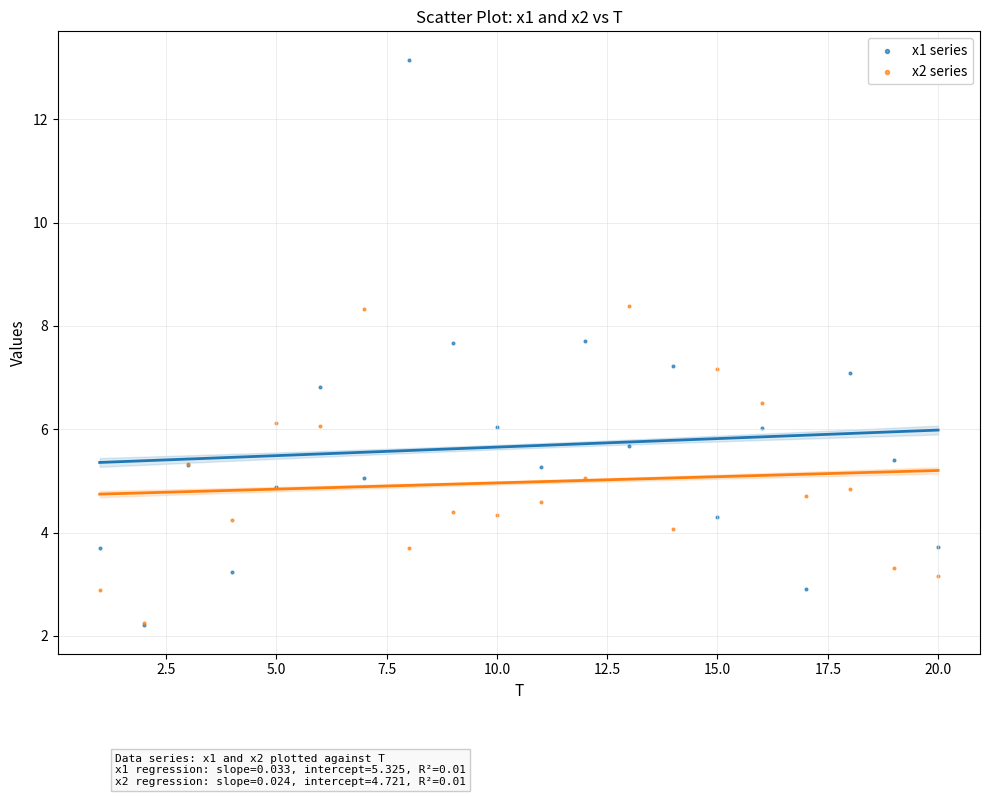

What are all the series names shown in the legend?

x1 series, x2 series